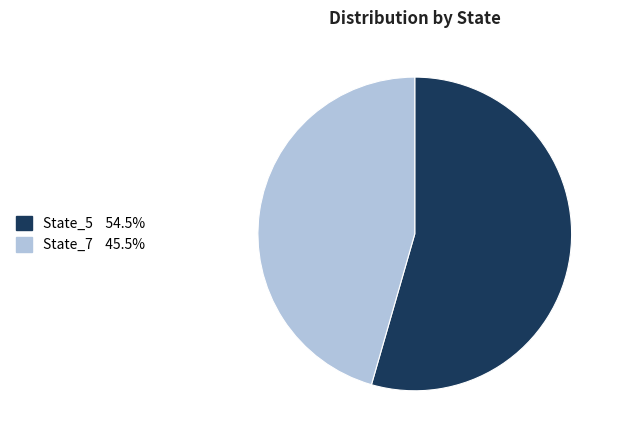

Rank the categories by value from lowest to highest.

State_7, State_5